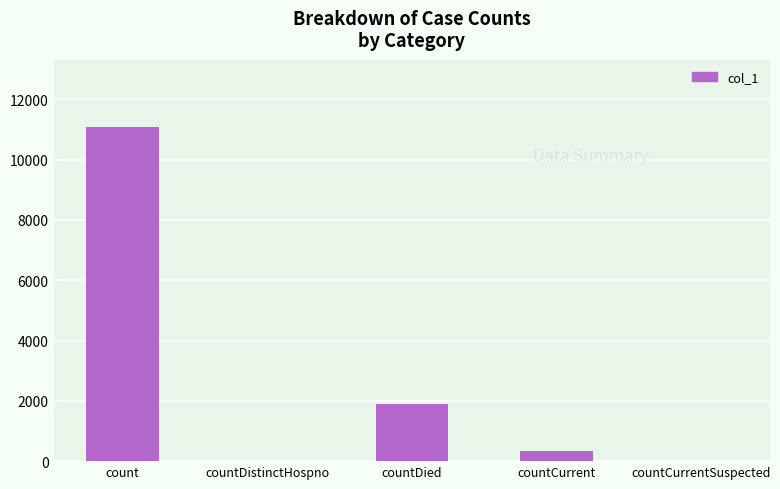

The chart shows a value of 0 at countDistinctHospno. True or false?

True